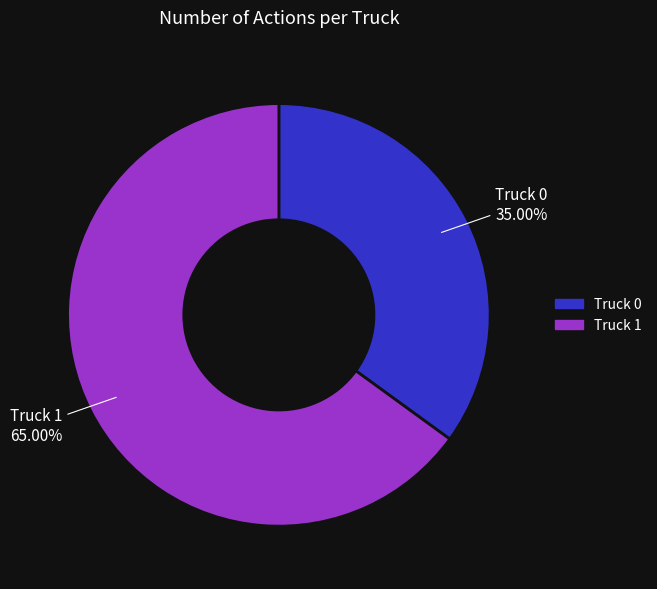

How many slices are in this pie chart?

2